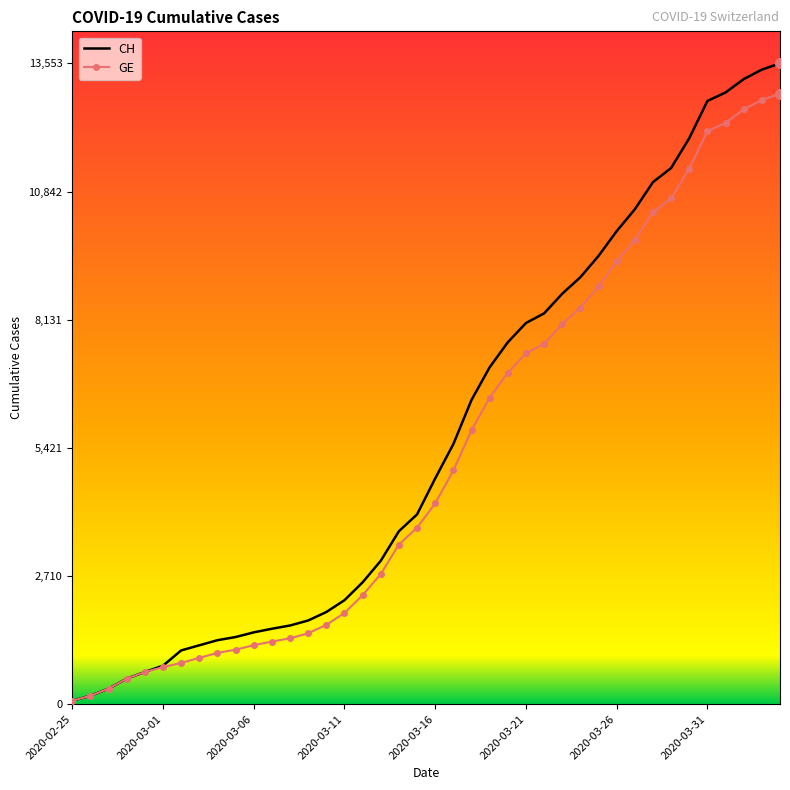

Which series has the largest range (max minus min)?

CH